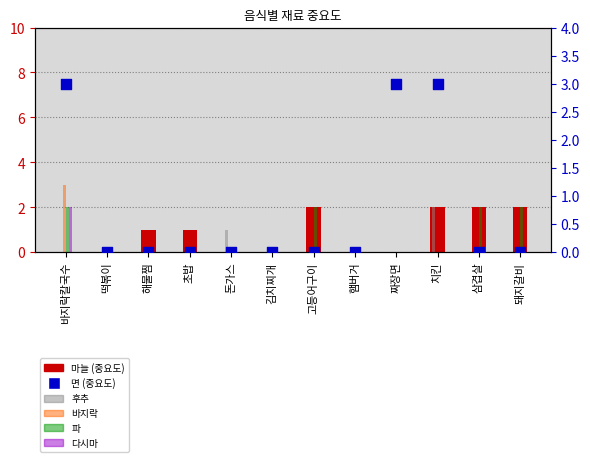

Which series contains the lowest Y value?

마늘 (중요도)